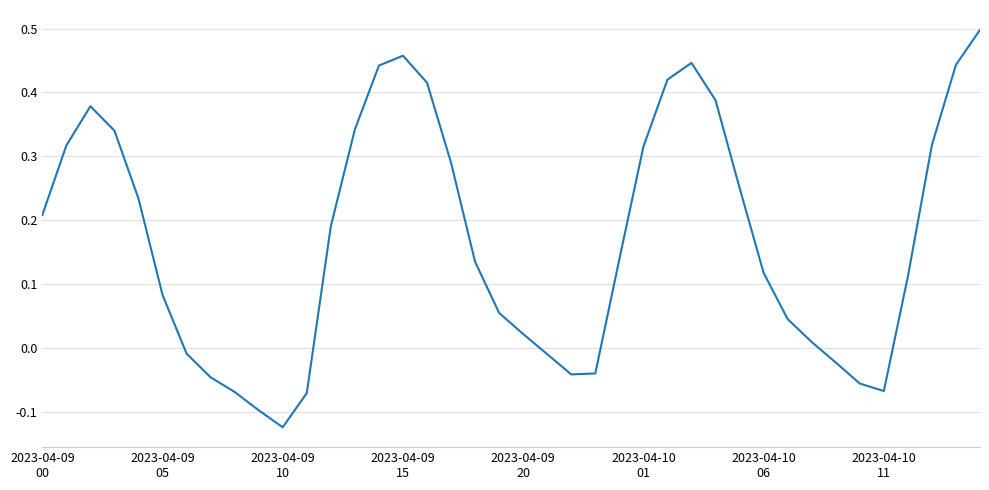

At which category does the chart reach its minimum across all series?

2023-04-09
10